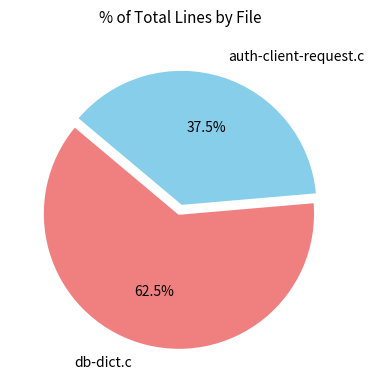

To the nearest percent, what is the difference between the db-dict.c and auth-client-request.c slice percentages?

25%